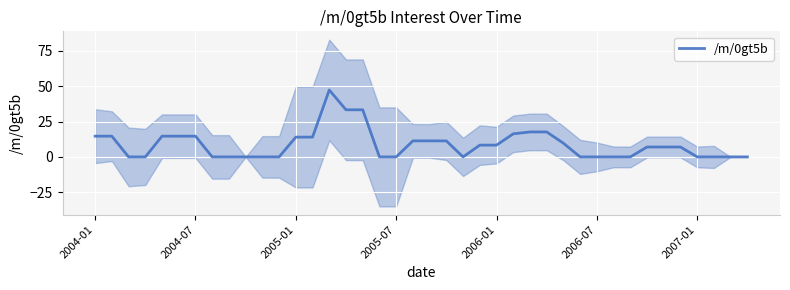

Reading right to left, what are all the values shown in this chart?

0.0	0.0	0.0	0.0	7.0	7.0	7.0	0.0	0.0	0.0	0.0	9.7	17.7	17.7	16.3	8.3	8.3	0.0	11.3	11.3	11.3	0.0	0.0	33.3	33.3	47.3	14.0	14.0	0.0	0.0	0.0	0.0	0.0	14.7	14.7	14.7	0.0	0.0	14.7	14.7